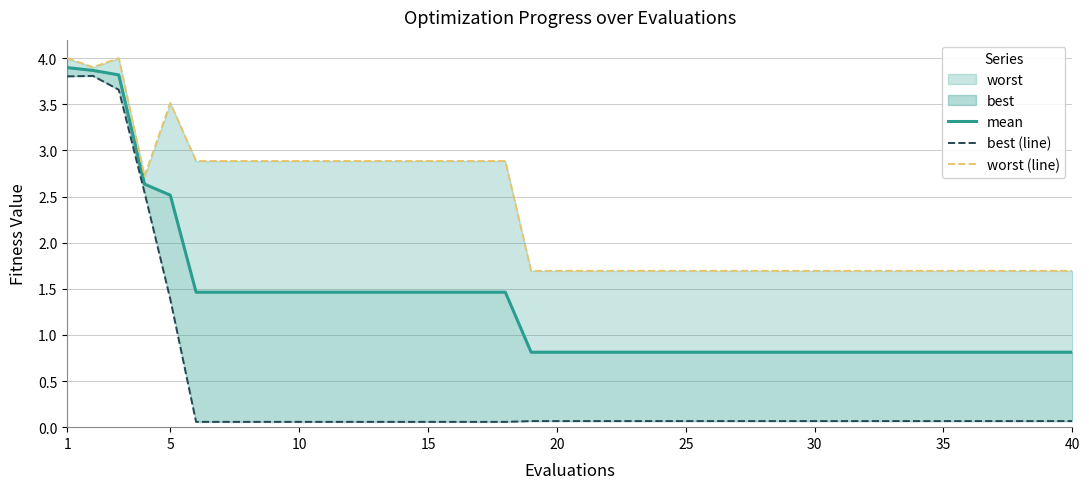

What is the average value of the worst (line) series?

2.3